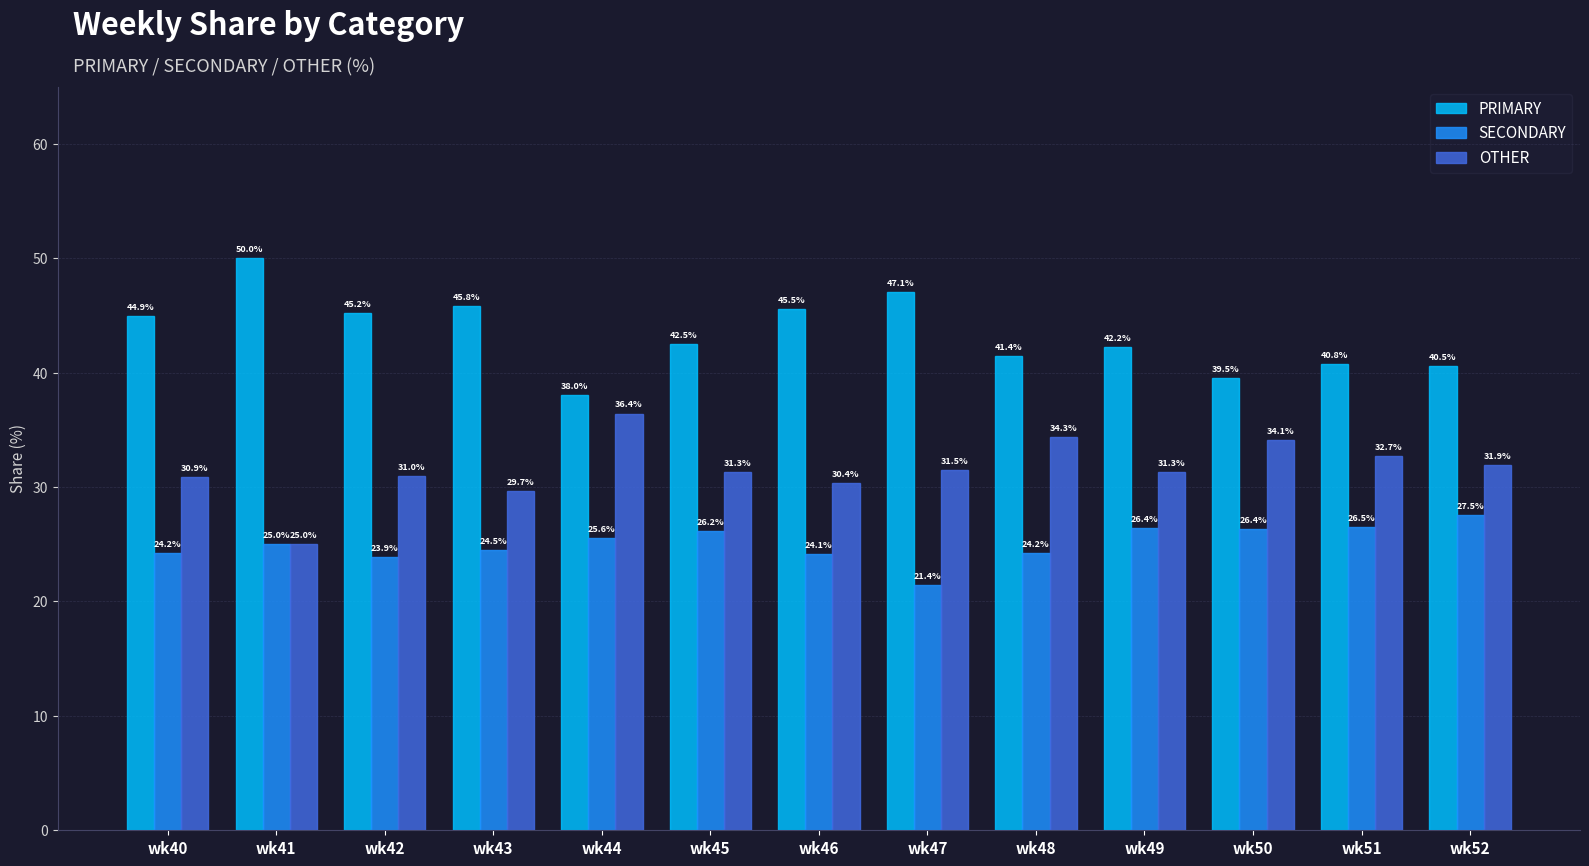

The value of PRIMARY at wk40 is 44.9. True or false?

True